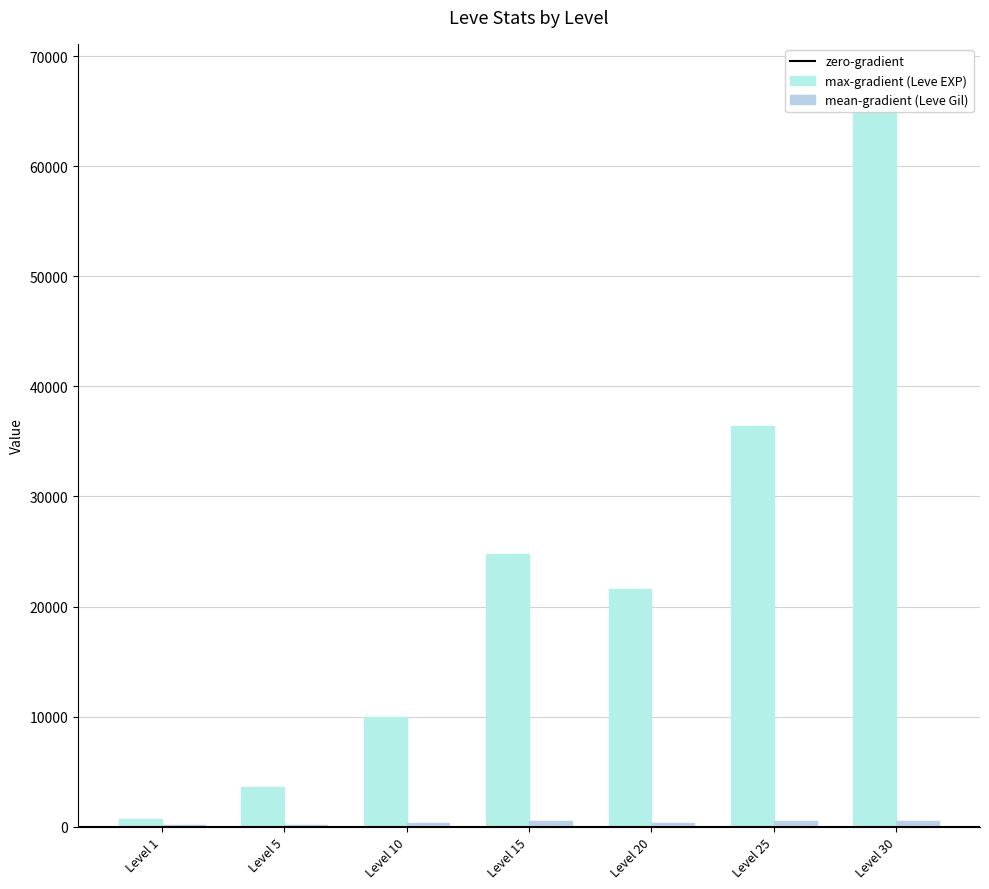

Does the chart contain stacked bars?

No